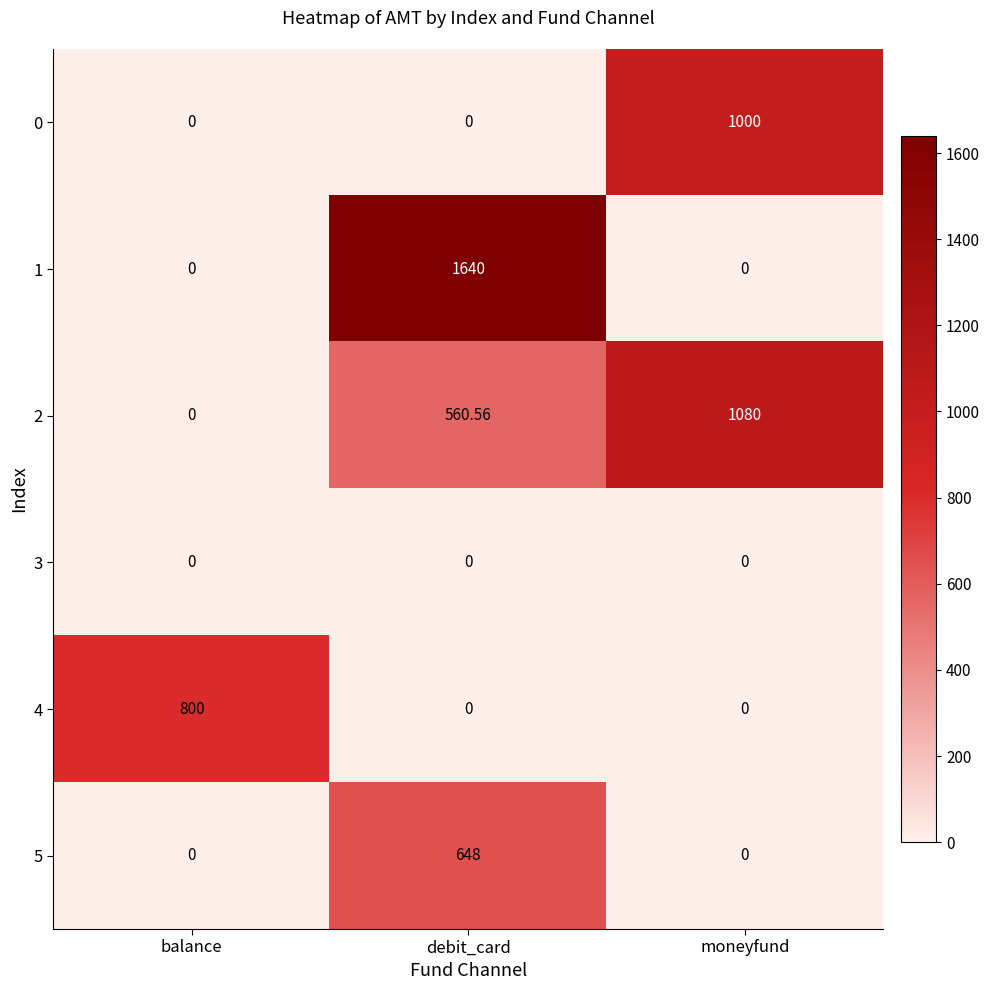

Is the value of 0 at moneyfund greater than the value of 3 at balance?

Yes